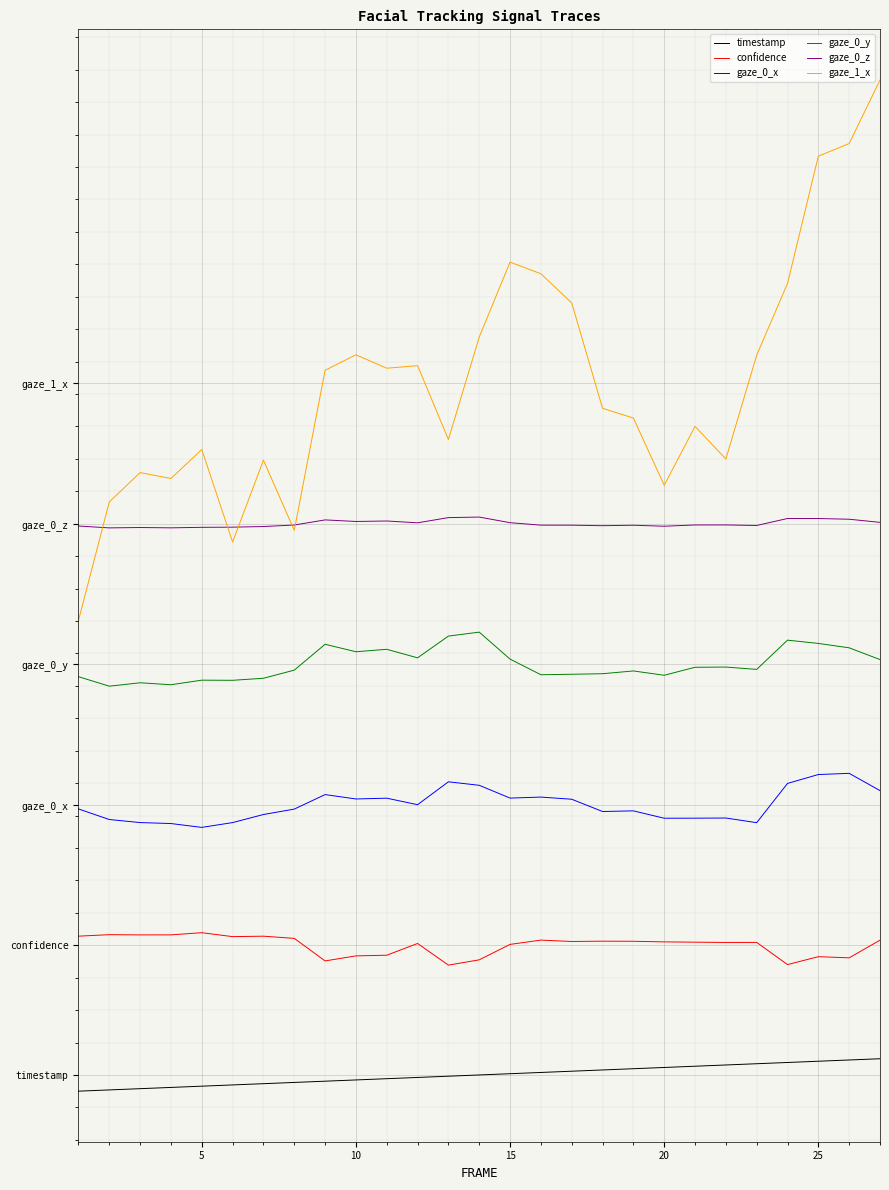

True or false: confidence and timestamp intersect in this chart.

False